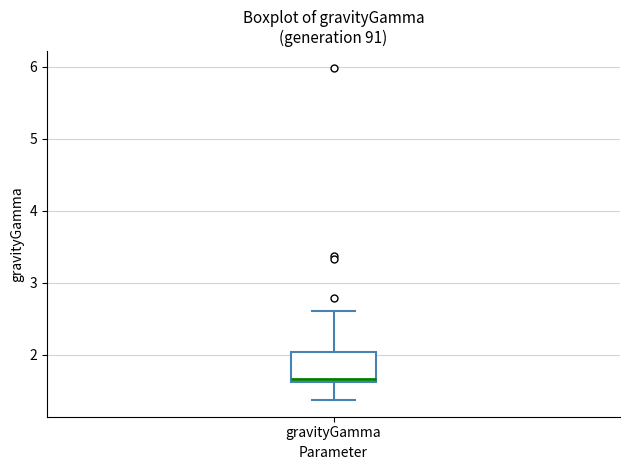

Where is the upper edge of the box for gravityGamma on the y-axis? The values are not printed on the chart, so give them approximately, as read against the axis.

2.0